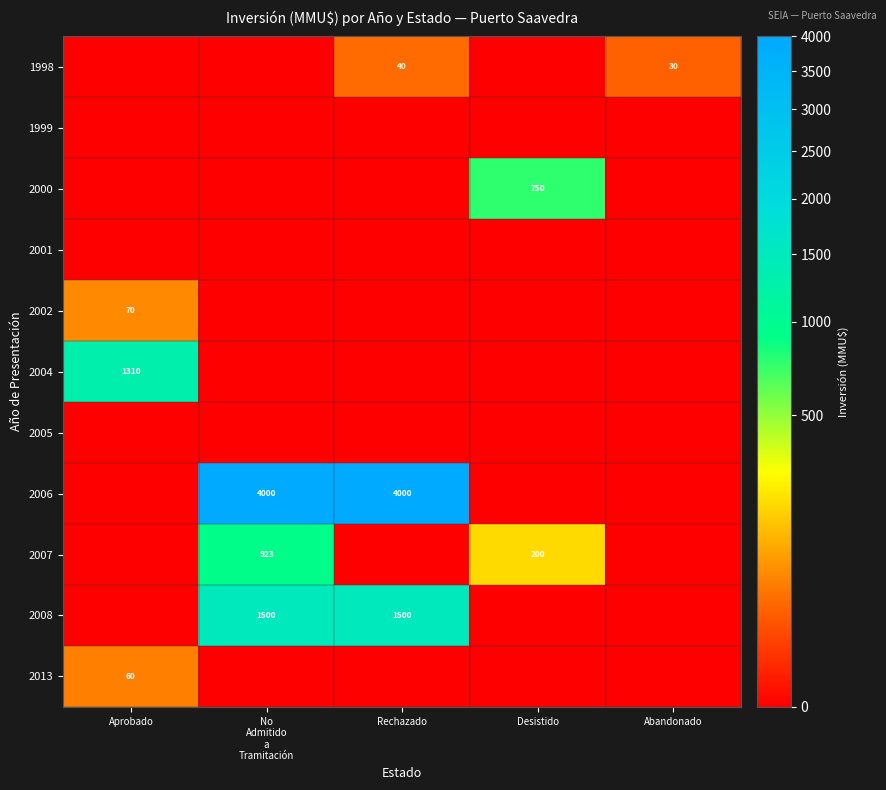

What is the sum of all 2006 values?

8000